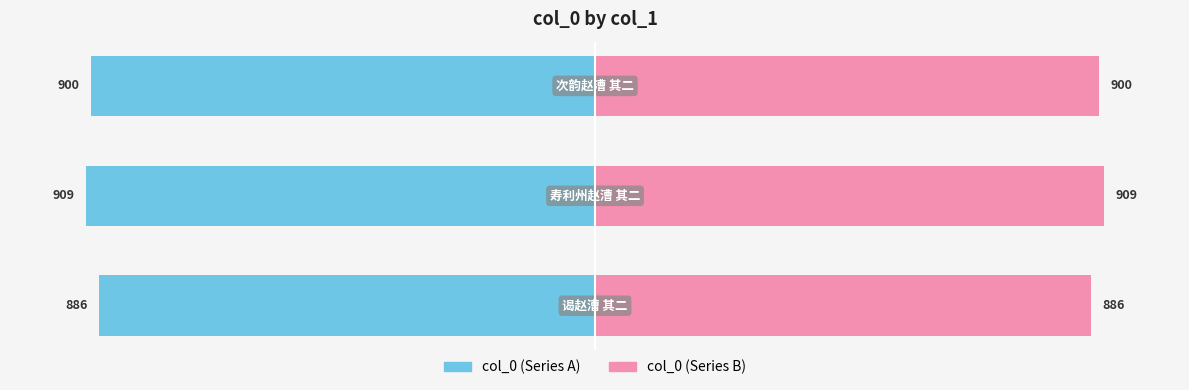

Does the chart contain stacked bars?

No